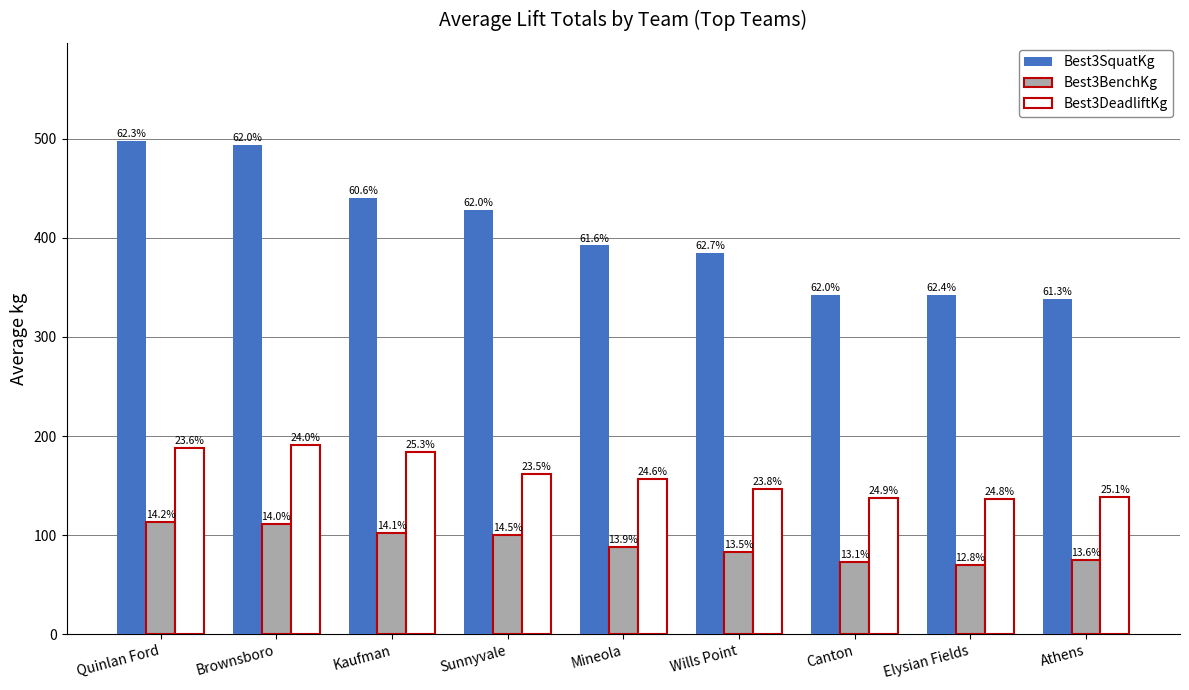

How many groups of bars are there?

9